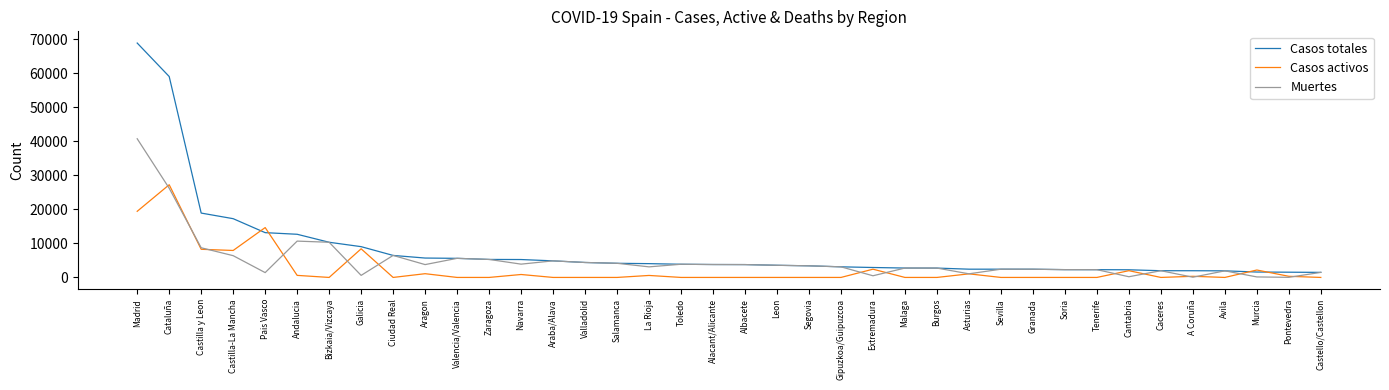

Rank the series by their maximum value, from highest to lowest.

Casos totales, Muertes, Casos activos